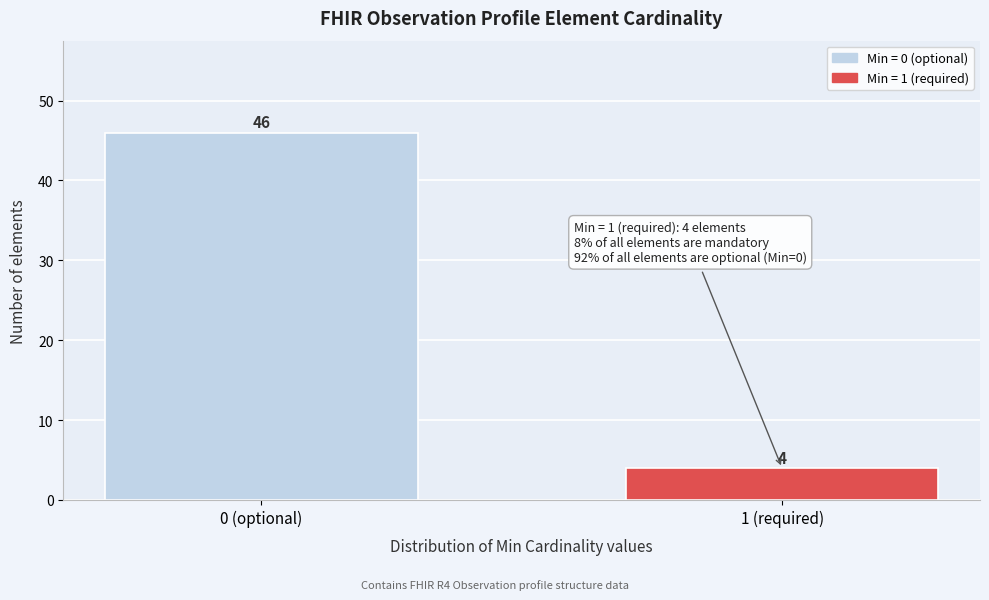

Reading left to right, list all the values displayed in this chart.

0 (optional)=46	1 (required)=4